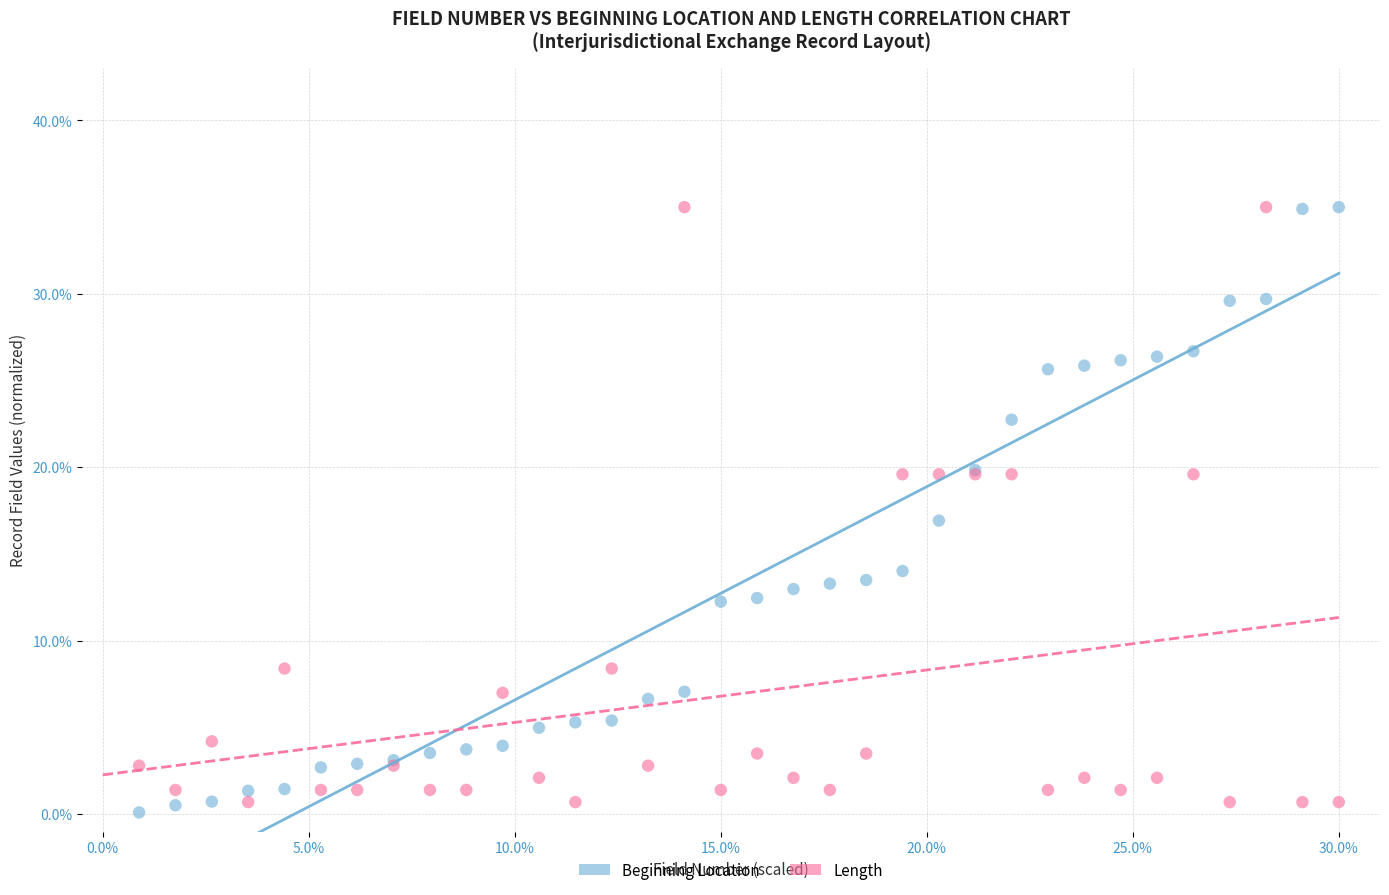

Which series contains the lowest Y value?

Beginning Location